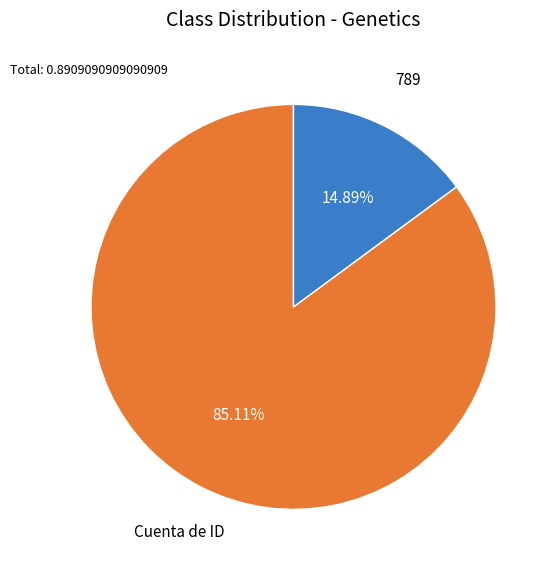

Is there any slice that represents more than half of the pie?

Yes